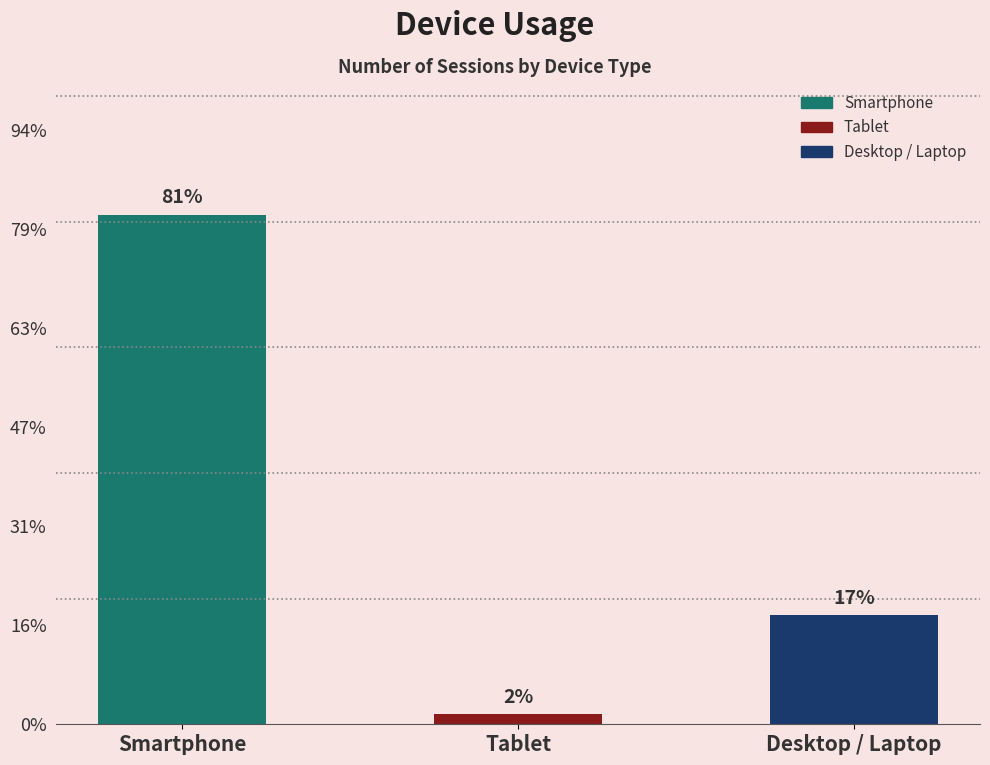

Does the chart contain any negative values?

No